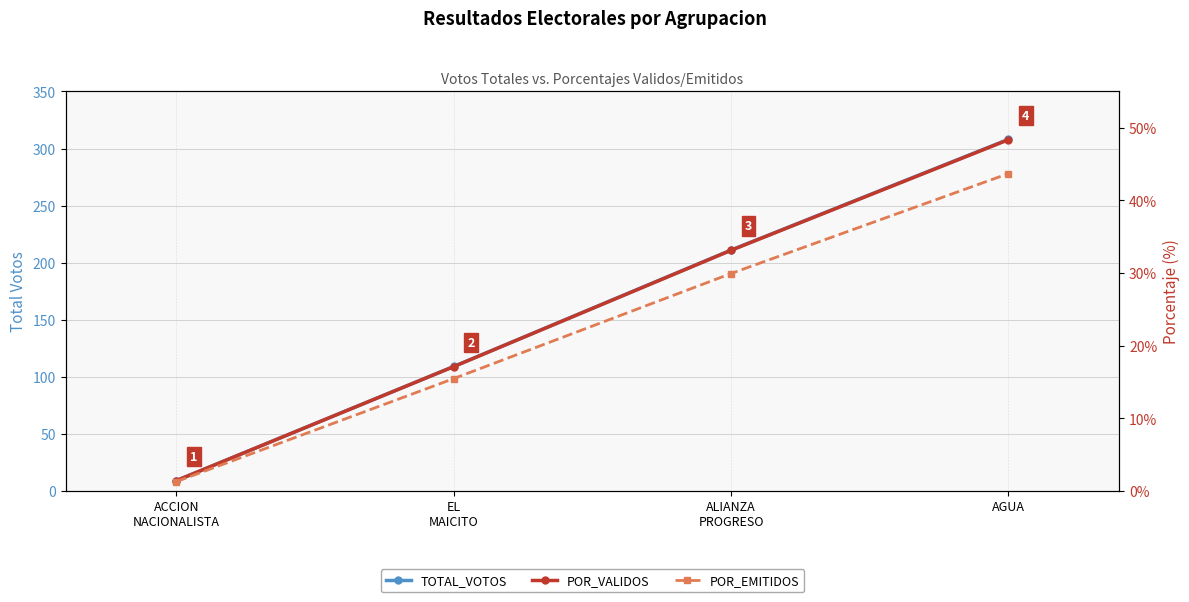

True or false: POR_VALIDOS has more than 0 points higher than both neighbors.

False